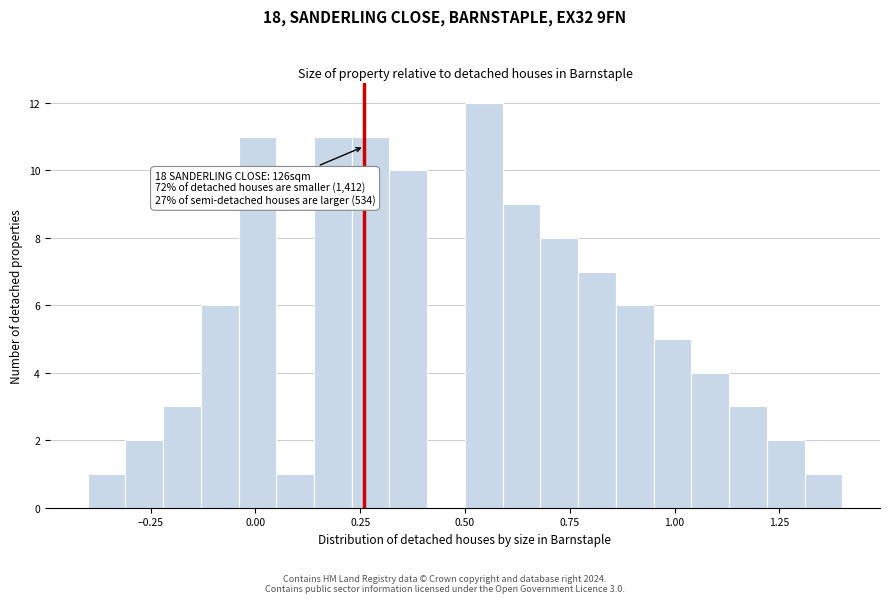

Around what value on the x-axis is the tallest bar? Give the approximate position of its centre, as read against the axis.

0.55